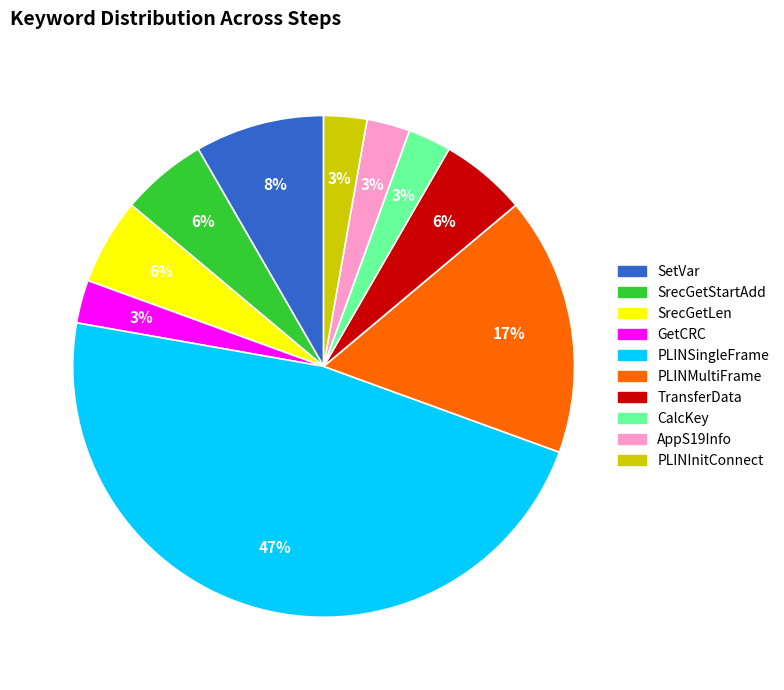

Does PLINSingleFrame represent more than half of the total?

No